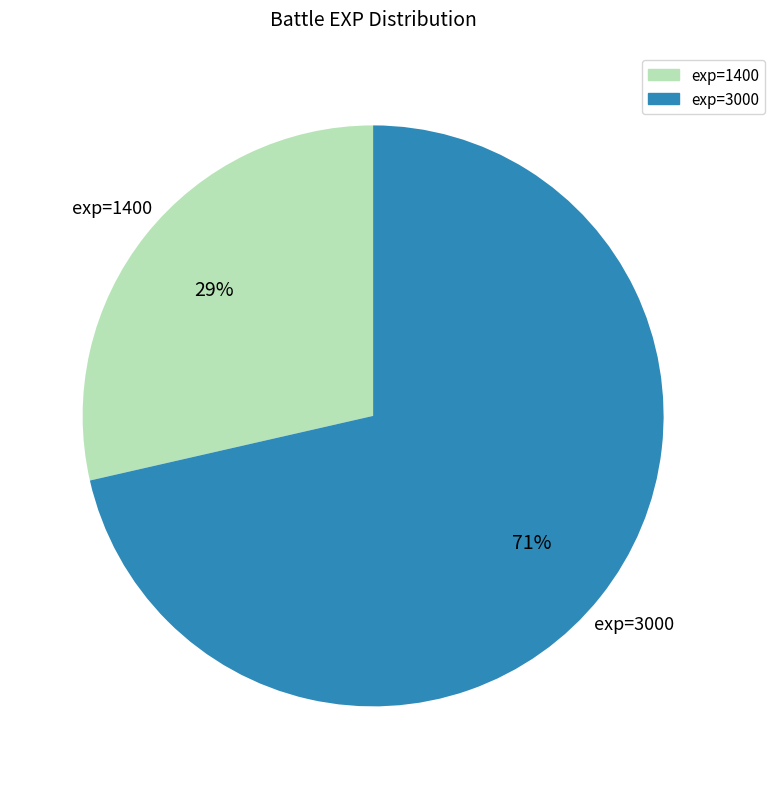

To the nearest percent, what is the average slice percentage?

50%